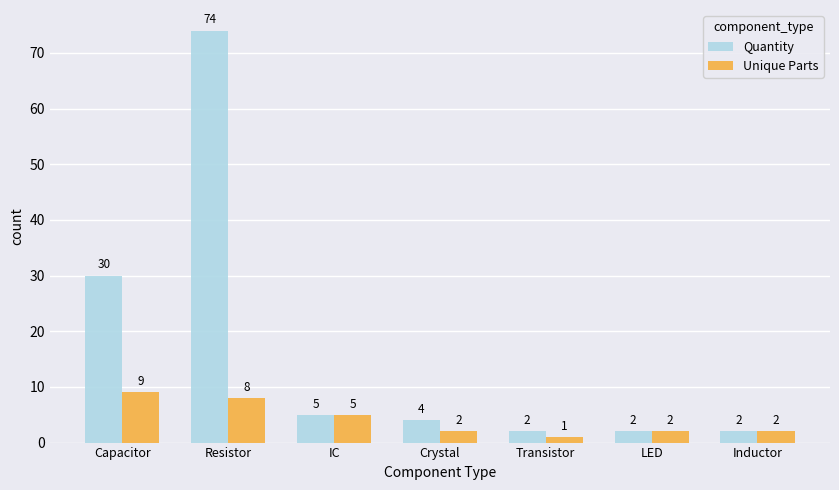

Rank the series by their maximum value, from lowest to highest.

Unique Parts, Quantity